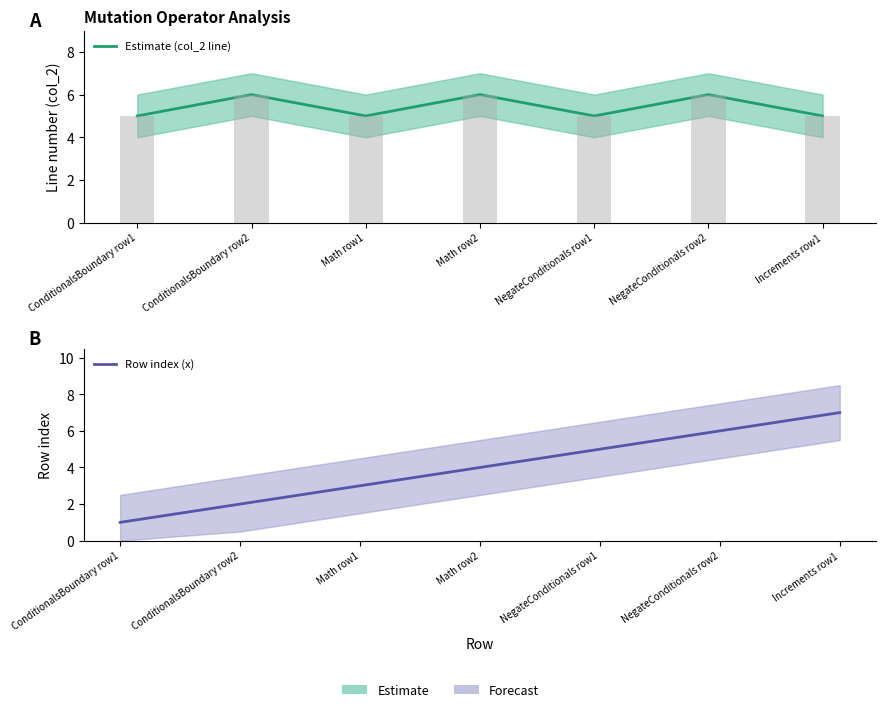

What value does the Row index (x) series have at Math row1?

3